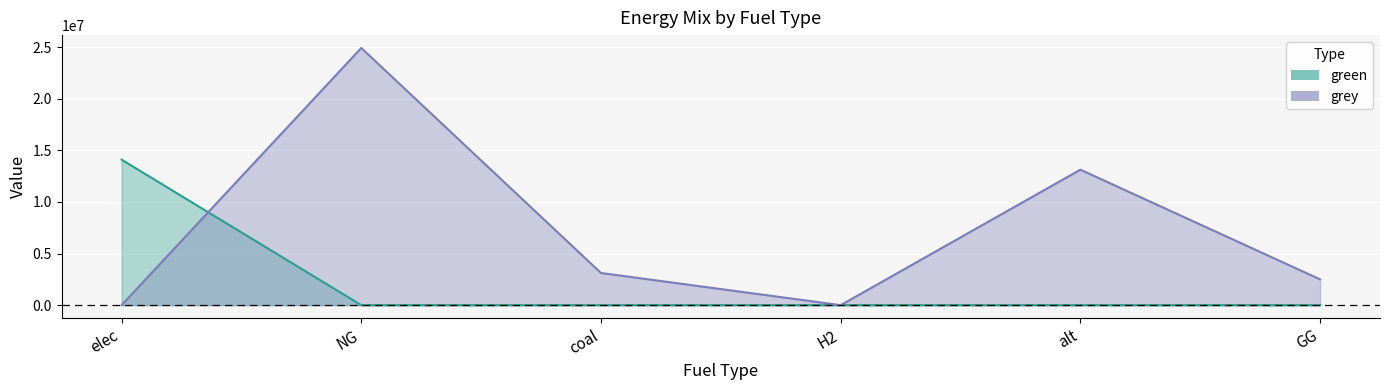

How many lines are shown in the chart?

2